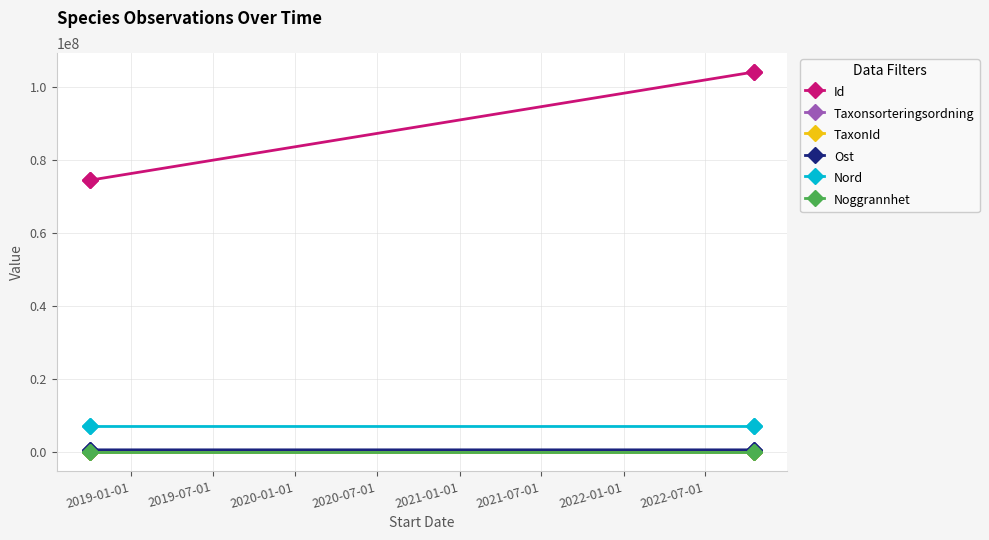

How many lines are shown in the chart?

6